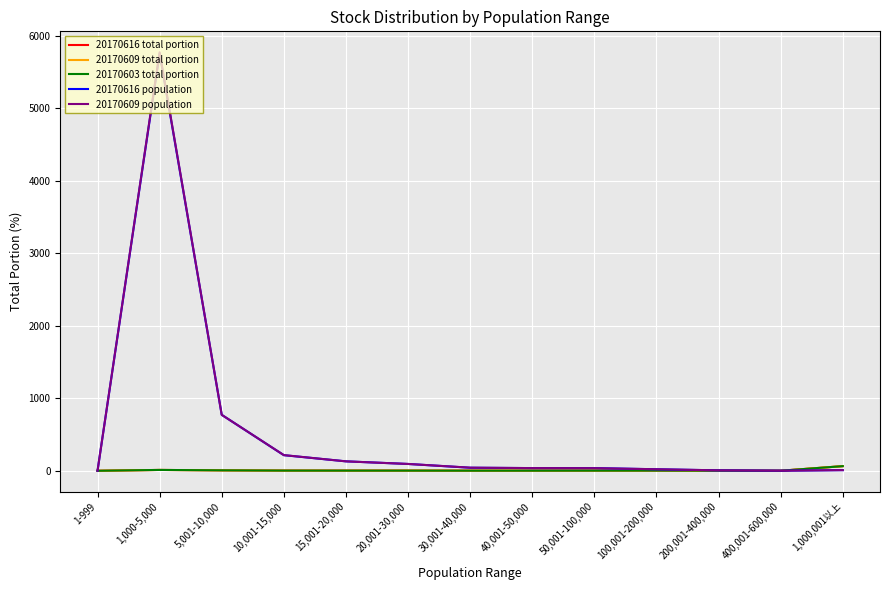

True or false: 20170616 total portion and 20170609 population cross at least once.

True